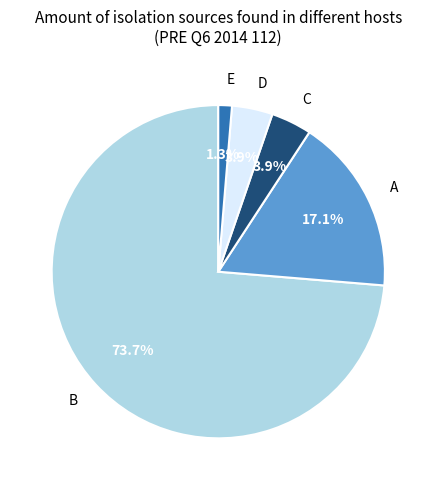

Count the number of slices in the pie.

5